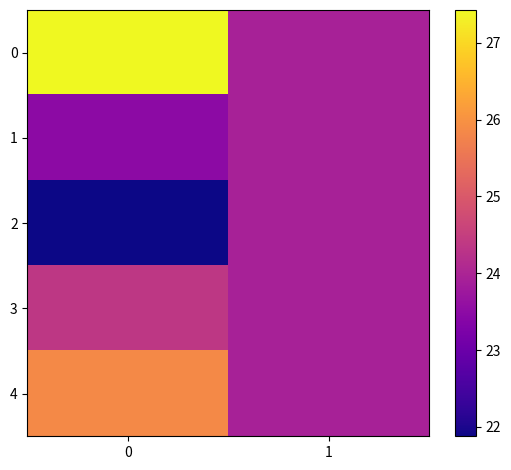

Reading right to left, transcribe all the data shown in this chart.

0: 1=23.9	0=27.4
1: 1=23.9	0=23.5
2: 1=23.9	0=21.9
3: 1=23.9	0=24.4
4: 1=23.9	0=25.8